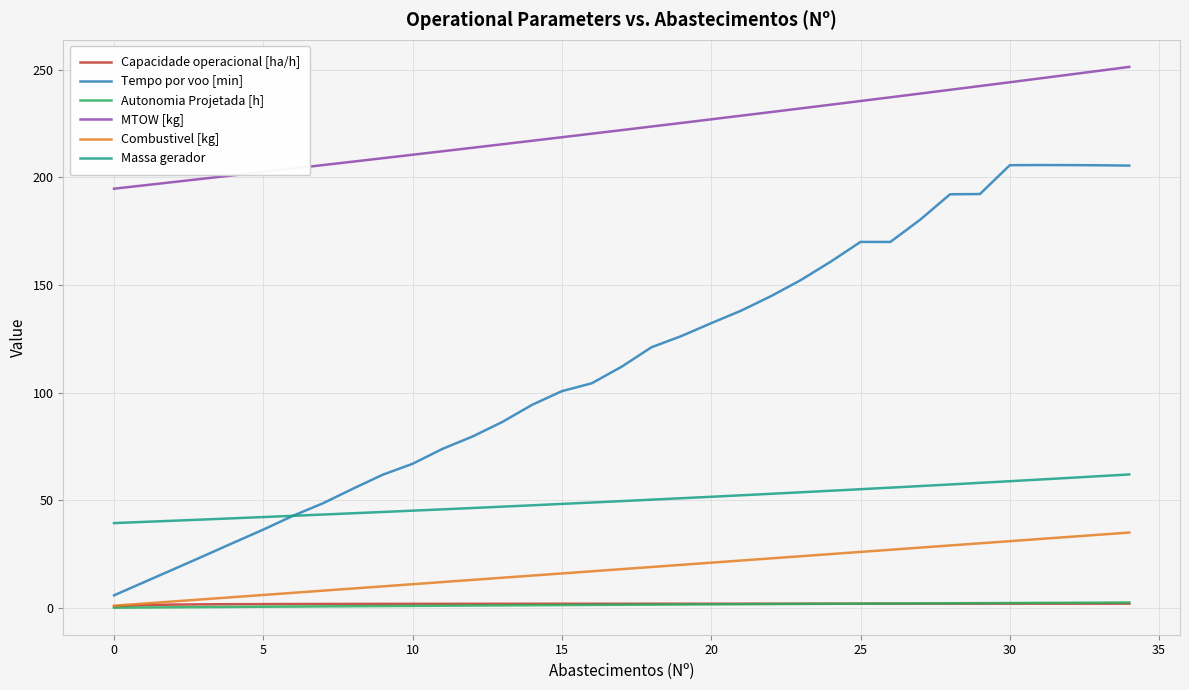

How many values in the Combustivel [kg] series are below 18?

17